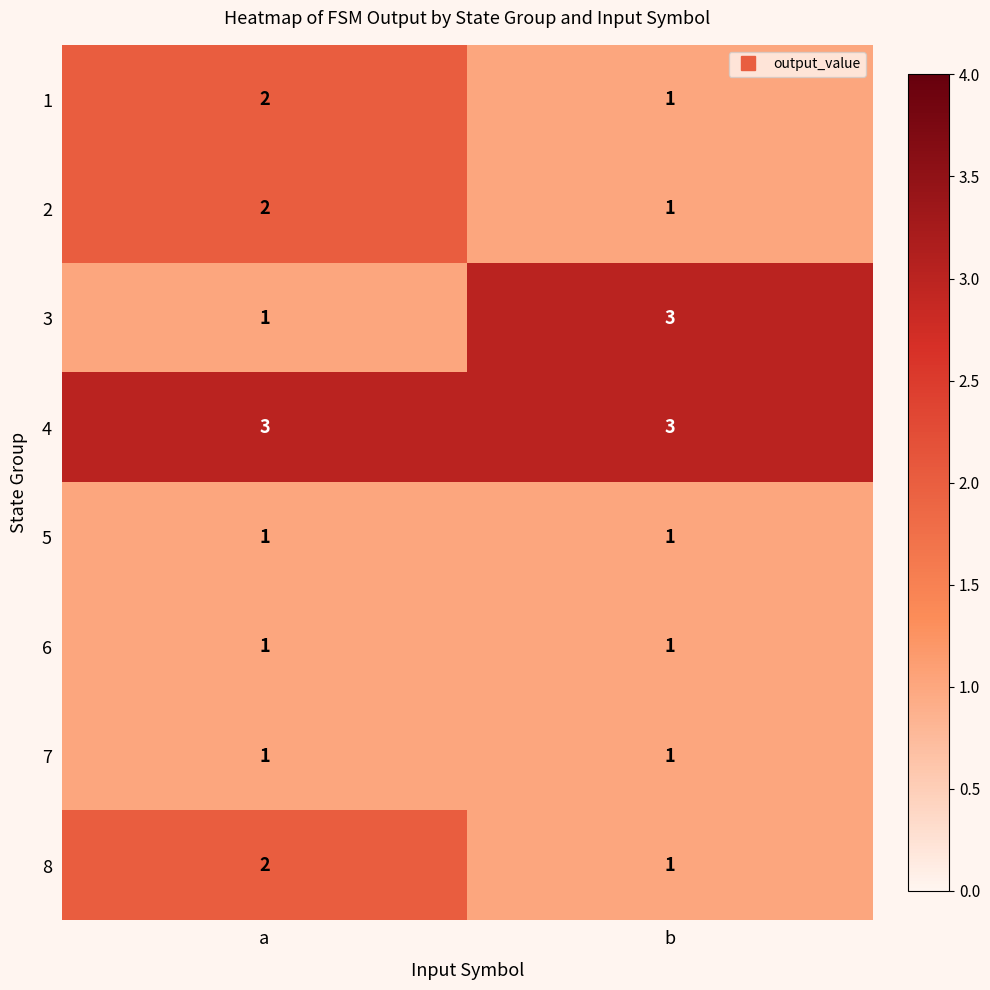

At which label is 8 closest to 1?

b